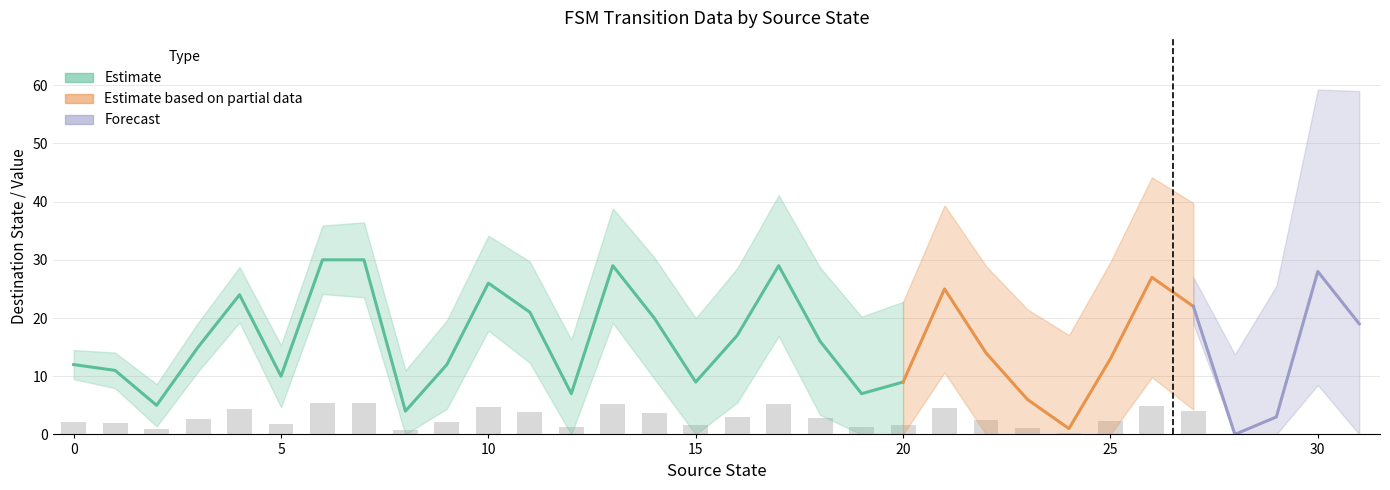

What is the highest value of the destination_state series?

30